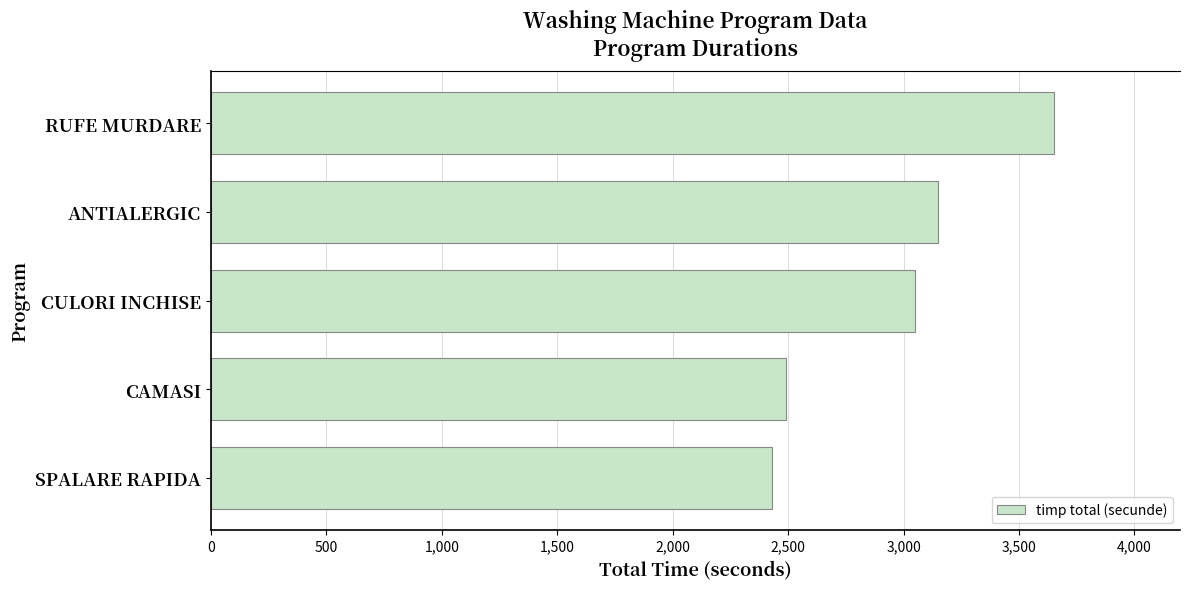

Reading bottom to top, transcribe all the data shown in this chart.

2430	2490	3050	3150	3650